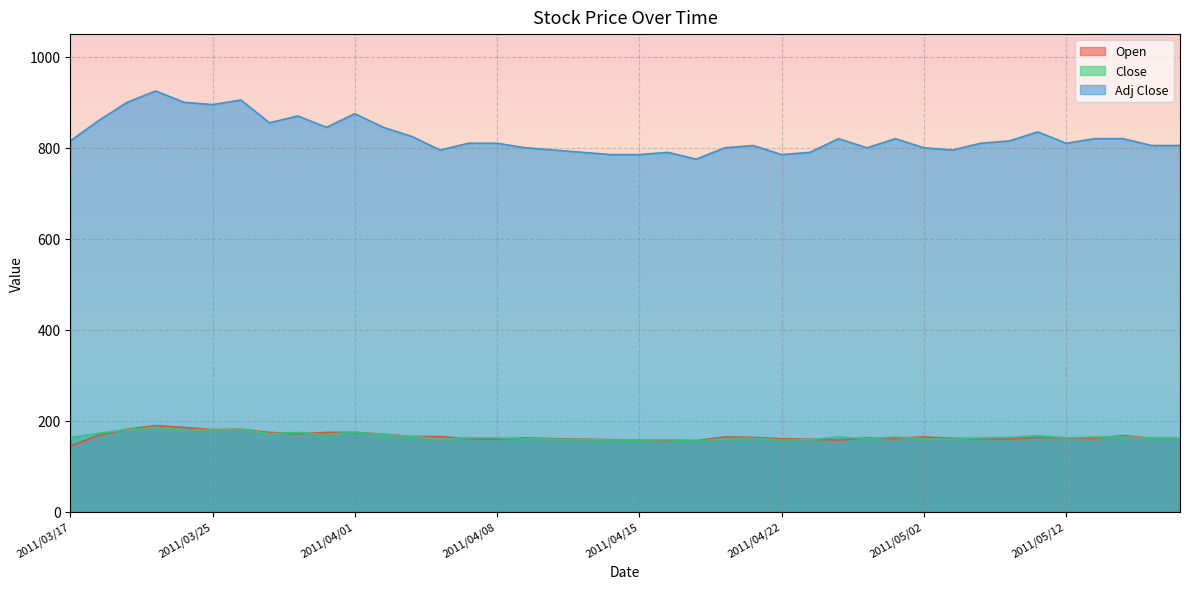

True or false: Adj Close and Open cross at least once.

False